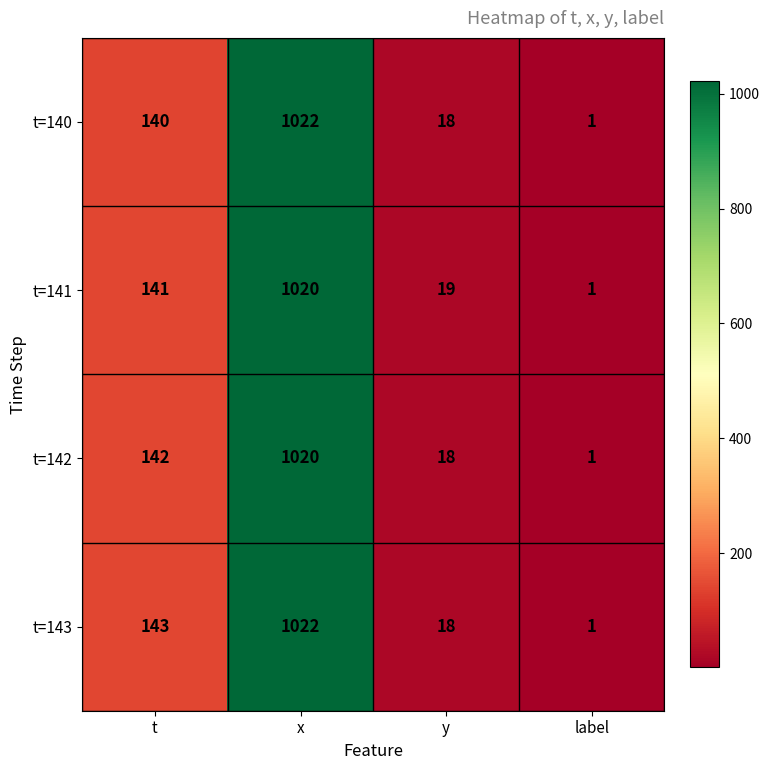

What is the difference between the highest and lowest values at t?

3